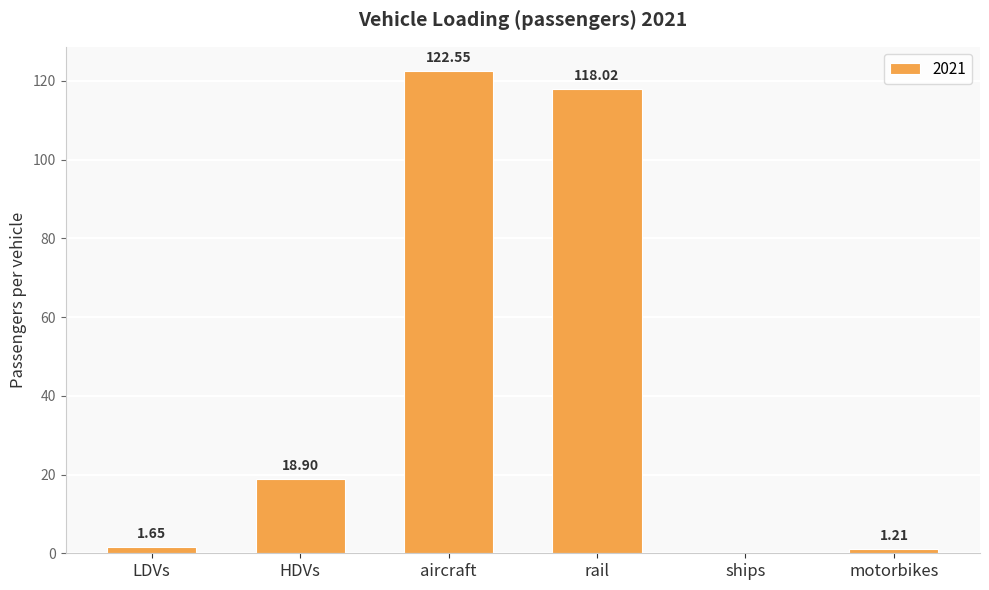

What is the change in value from LDVs to ships?

-1.6